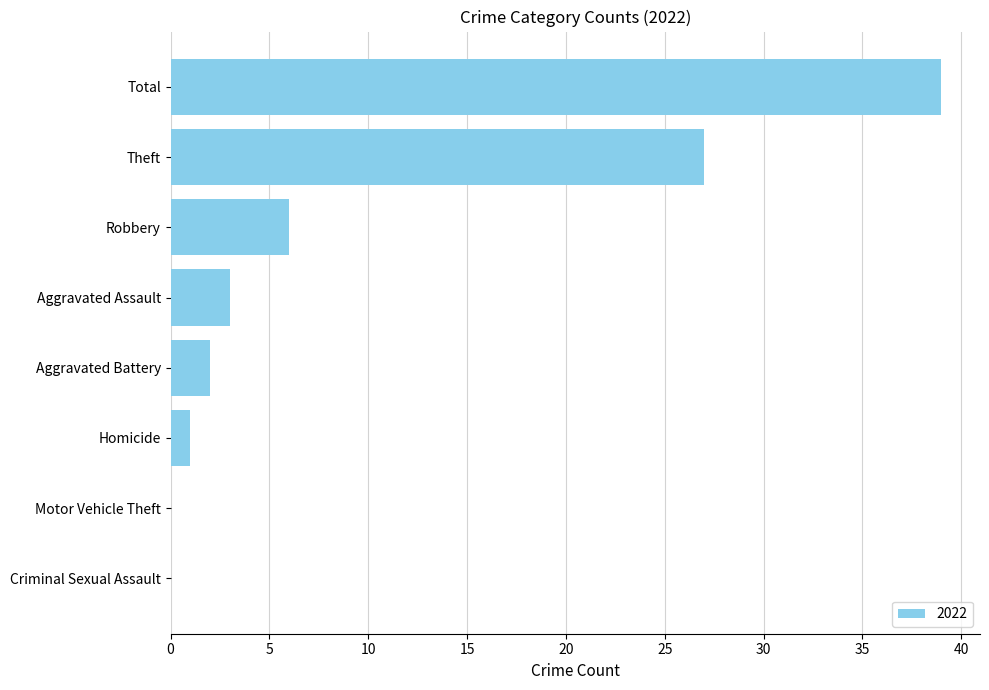

What is the change in value from Robbery to Homicide?

-5